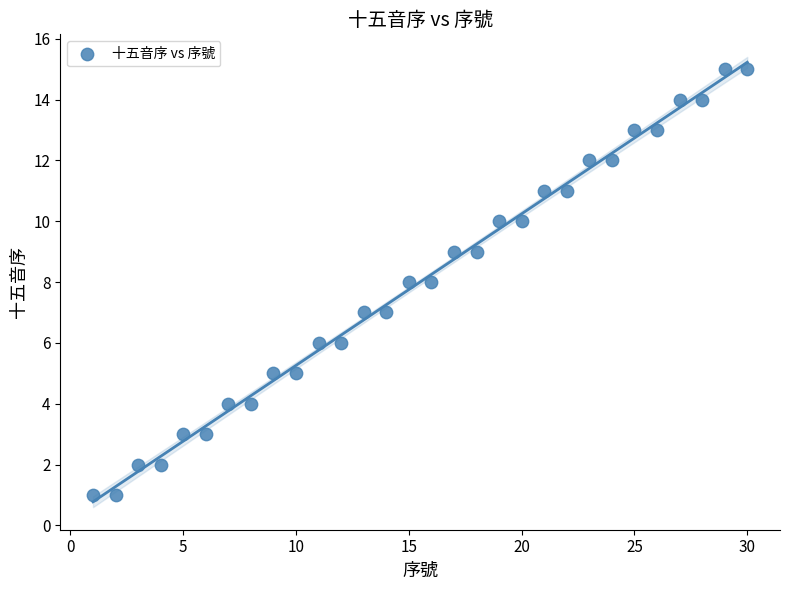

What is the range of Y values (max minus min)?

14